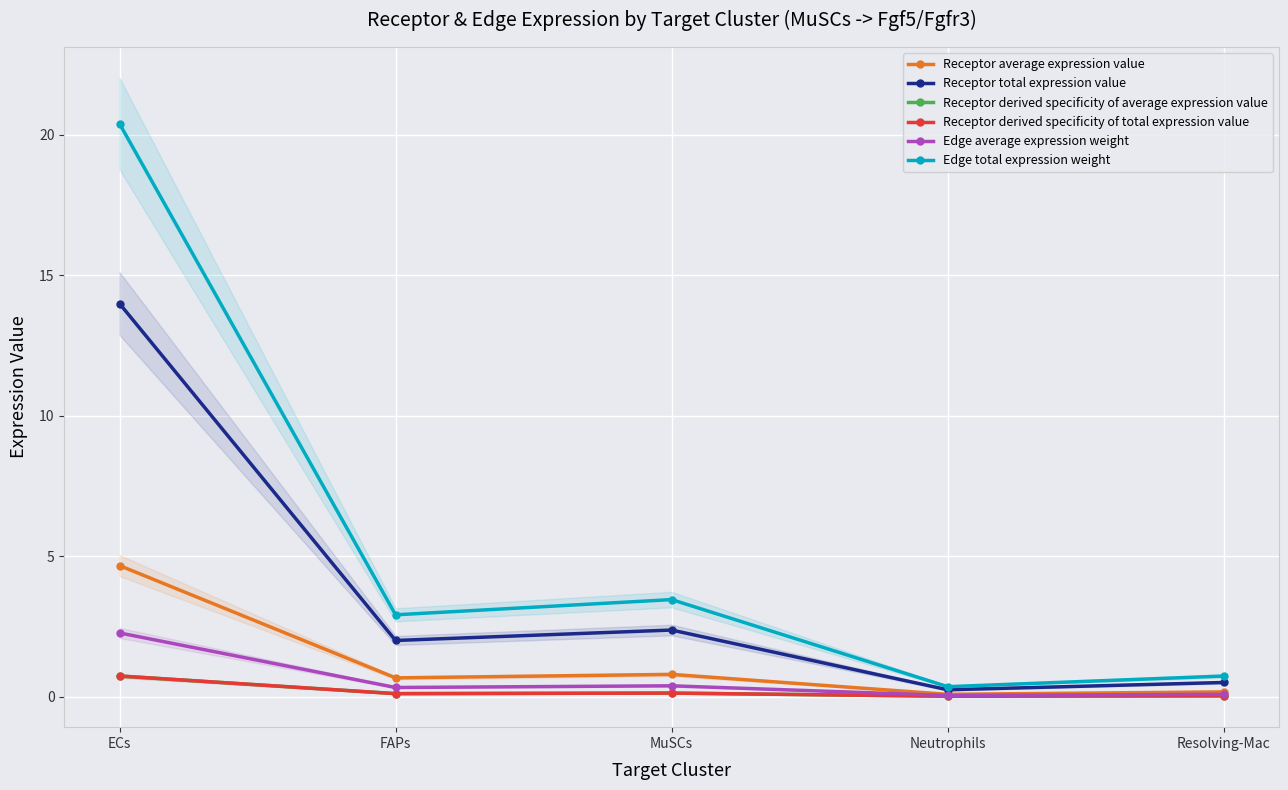

Reading left to right, transcribe all the data shown in this chart.

Receptor average expression value: ECs=4.7	FAPs=0.7	MuSCs=0.8	Neutrophils=0.1	Resolving-Mac=0.2
Receptor total expression value: ECs=14.0	FAPs=2.0	MuSCs=2.4	Neutrophils=0.2	Resolving-Mac=0.5
Receptor derived specificity of average expression value: ECs=0.7	FAPs=0.1	MuSCs=0.1	Neutrophils=0.0	Resolving-Mac=0.0
Receptor derived specificity of total expression value: ECs=0.7	FAPs=0.1	MuSCs=0.1	Neutrophils=0.0	Resolving-Mac=0.0
Edge average expression weight: ECs=2.3	FAPs=0.3	MuSCs=0.4	Neutrophils=0.0	Resolving-Mac=0.1
Edge total expression weight: ECs=20.4	FAPs=2.9	MuSCs=3.5	Neutrophils=0.4	Resolving-Mac=0.7